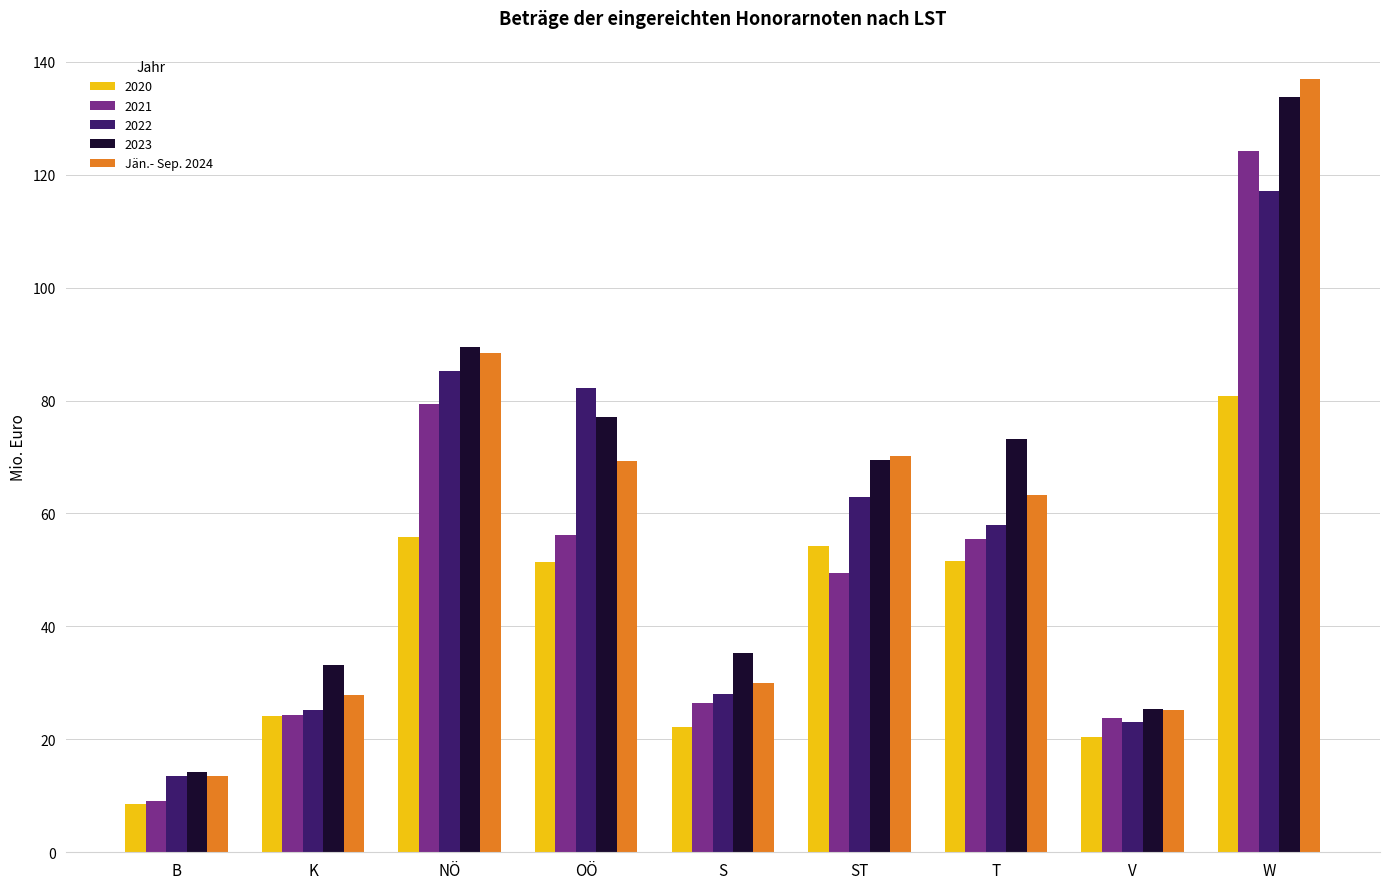

The 2021 series shows 80.8 at OÖ. True or false?

False